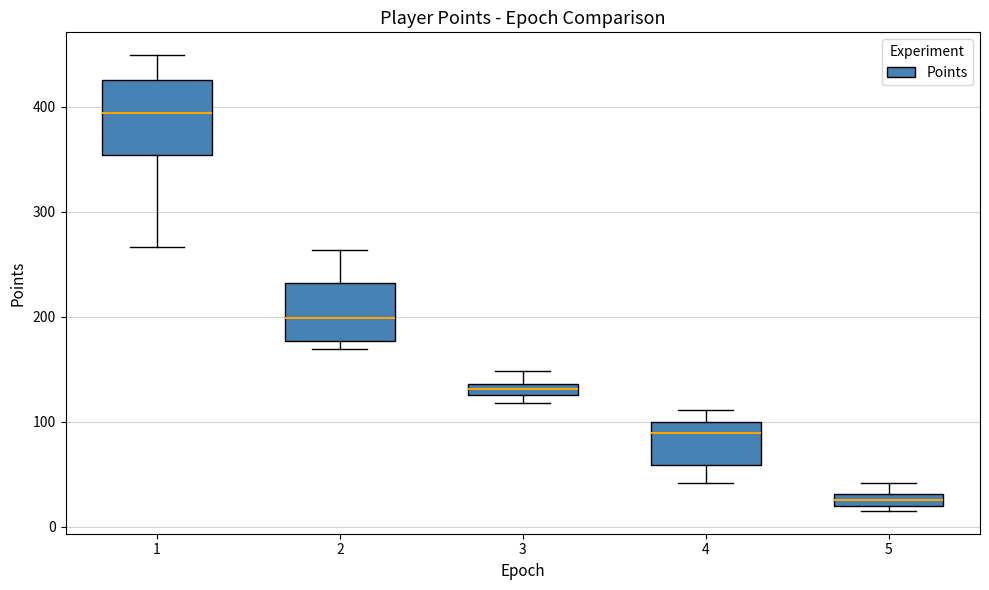

Which box is the tallest, from its lower edge to its upper edge?

1